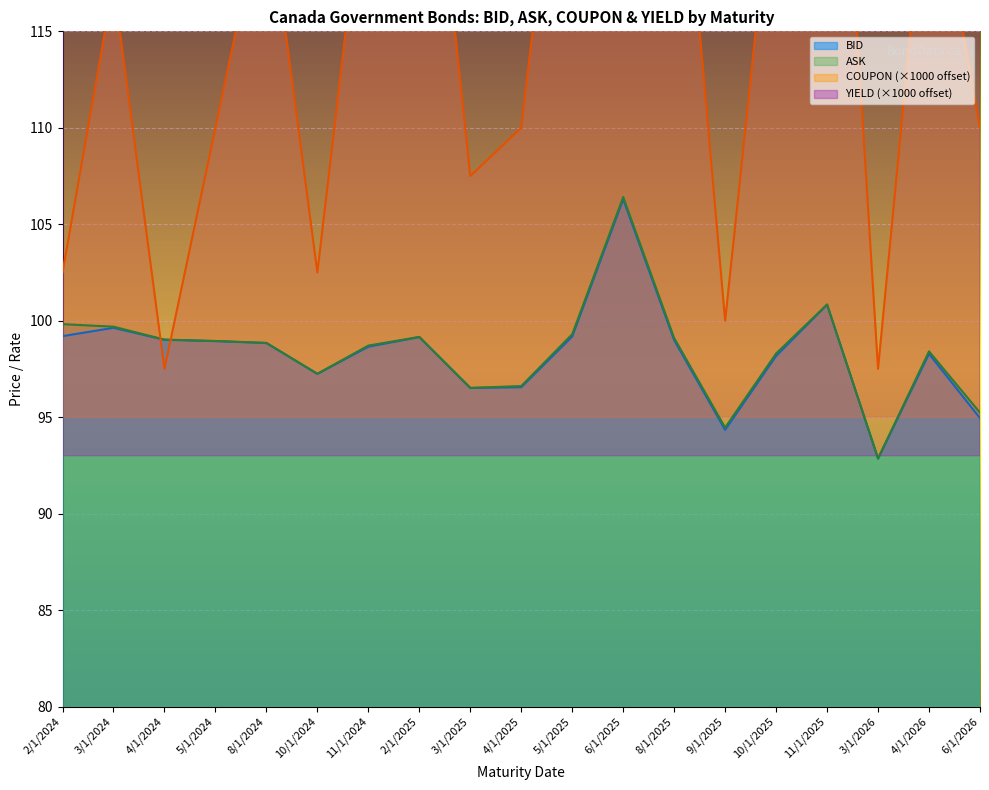

Reading left to right, transcribe all the data shown in this chart.

BID: 99.2	99.6	99.0	98.9	98.8	97.2	98.7	99.2	96.5	96.5	99.2	106.3	99.0	94.3	98.2	100.8	92.8	98.3	95.0
ASK: 99.8	99.7	99.0	99.0	98.8	97.2	98.7	99.2	96.5	96.6	99.3	106.4	99.1	94.5	98.3	100.8	92.9	98.4	95.2
COUPON: 102.5	117.5	97.5	110.0	122.5	102.5	125.0	132.5	107.5	110.0	132.5	185.0	130.0	100.0	125.0	140.0	97.5	125.0	110.0
YIELD: 131.8	142.0	141.1	143.6	142.4	140.2	140.7	139.0	137.9	137.6	136.7	135.4	134.8	134.1	134.0	133.1	130.9	131.2	130.2